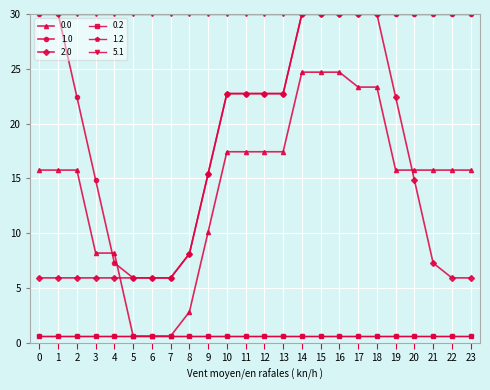

At which label does 2.0 first exceed 14?

9